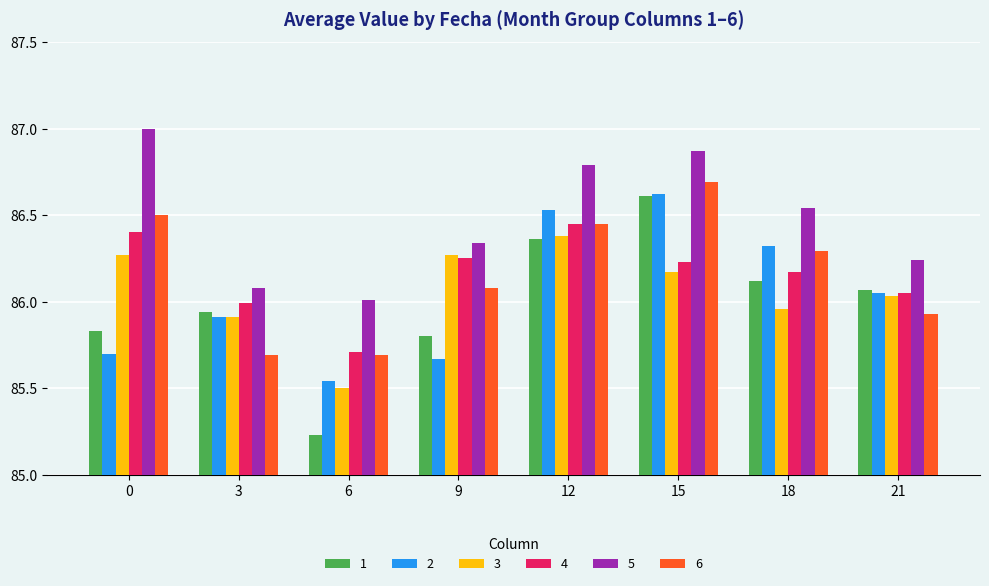

Between 0 and 6, which series saw the biggest shift?

5